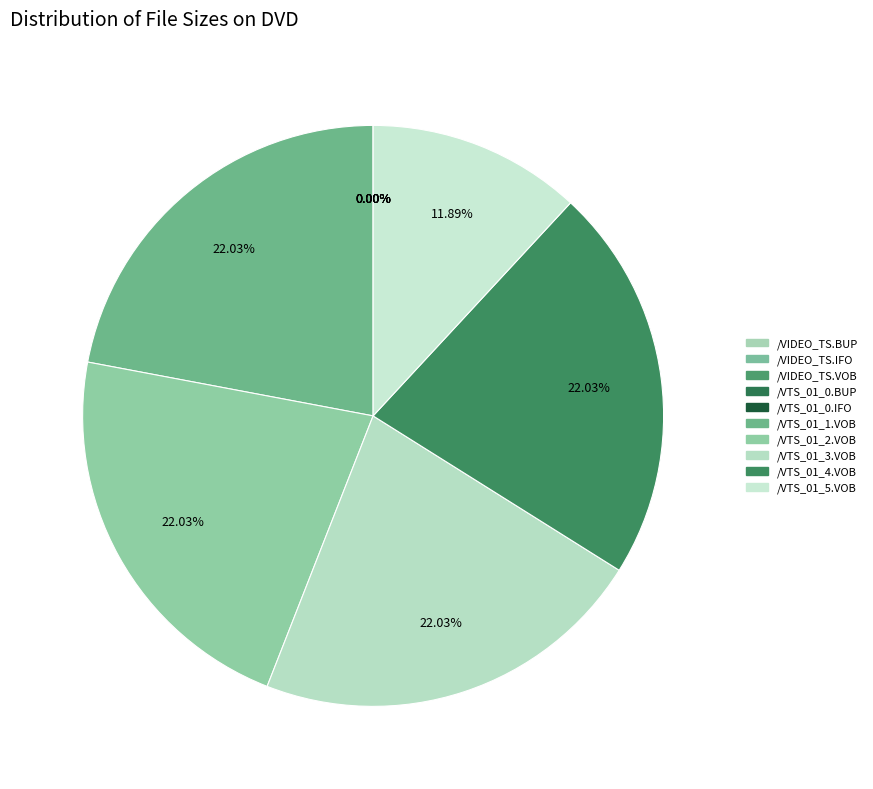

To the nearest percent, what is the average slice percentage?

10%